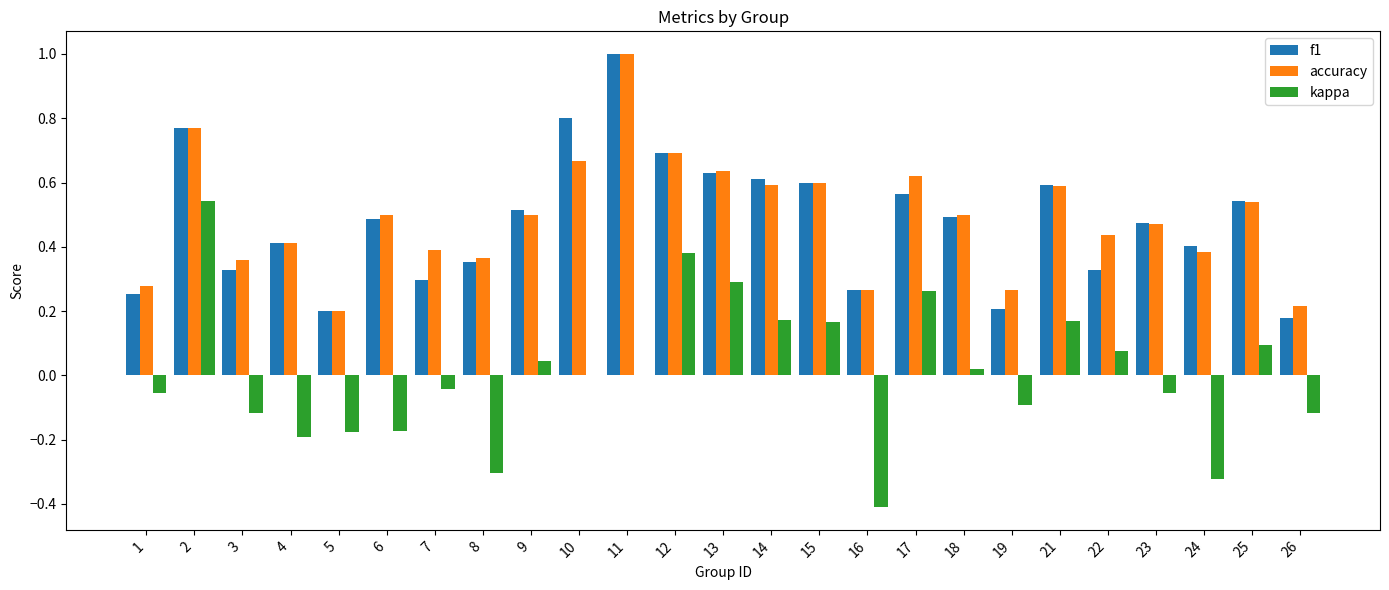

Which series changed the most between 2 and 22?

kappa